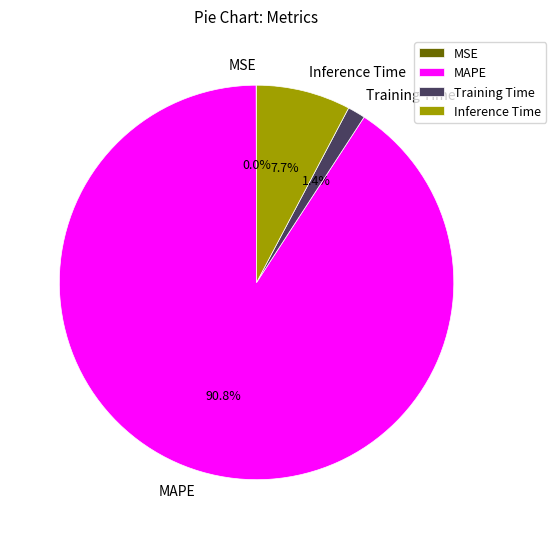

The Inference Time slice represents 8% of the pie. True or false?

True